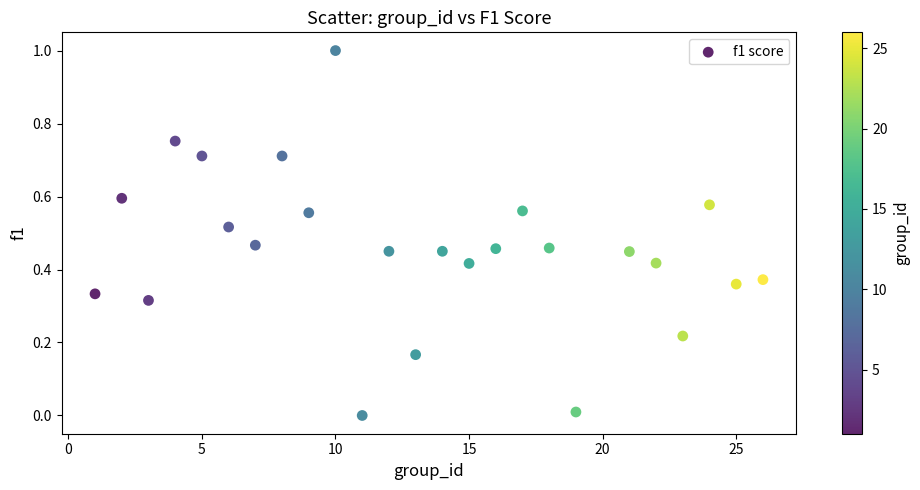

What is the range of Y values (max minus min)?

1.0